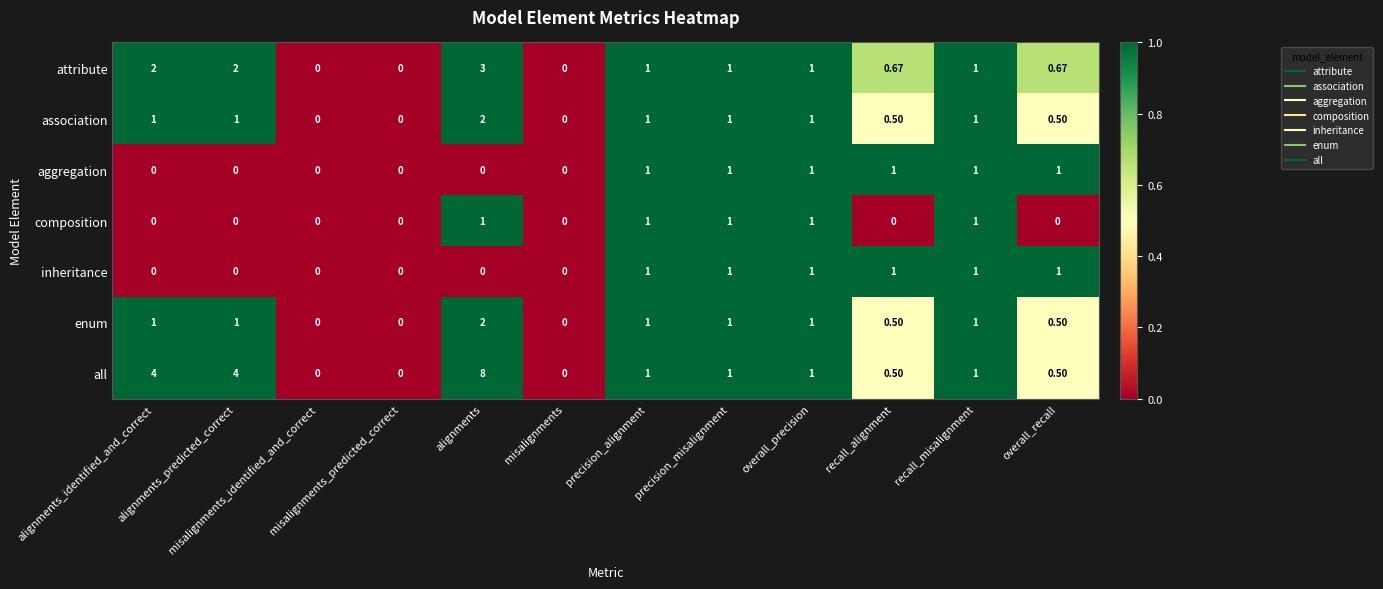

Which series has the largest range (max minus min)?

all